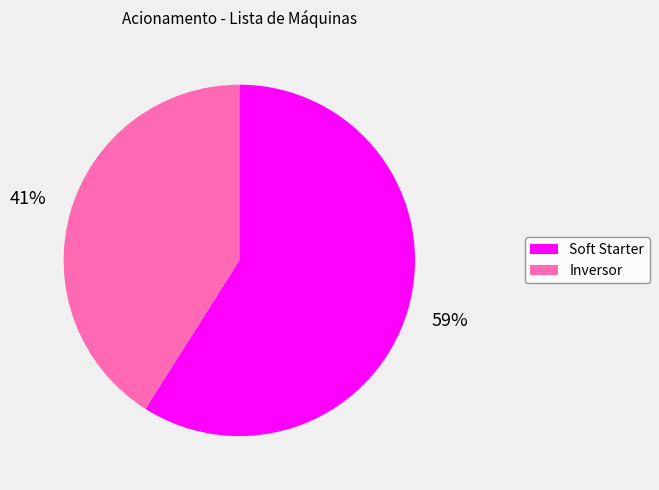

Combined, do Inversor and Soft Starter account for over 50%?

Yes